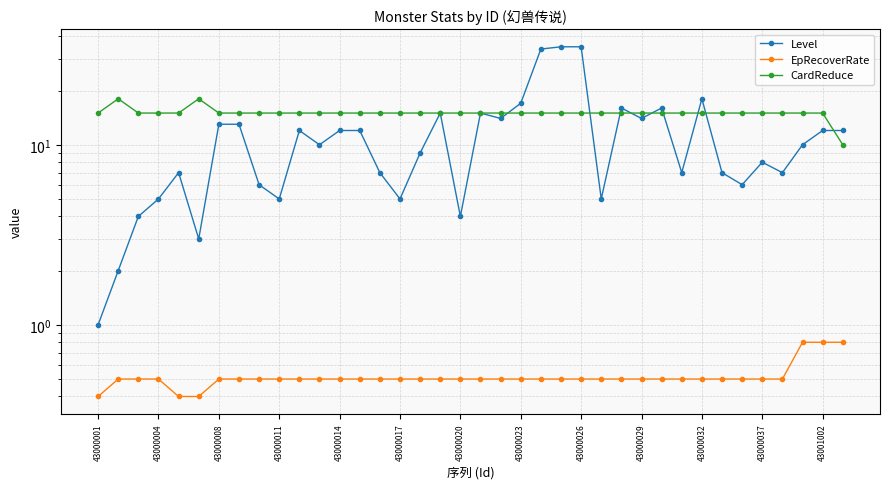

The value of CardReduce at 16 is 15.0. True or false?

True